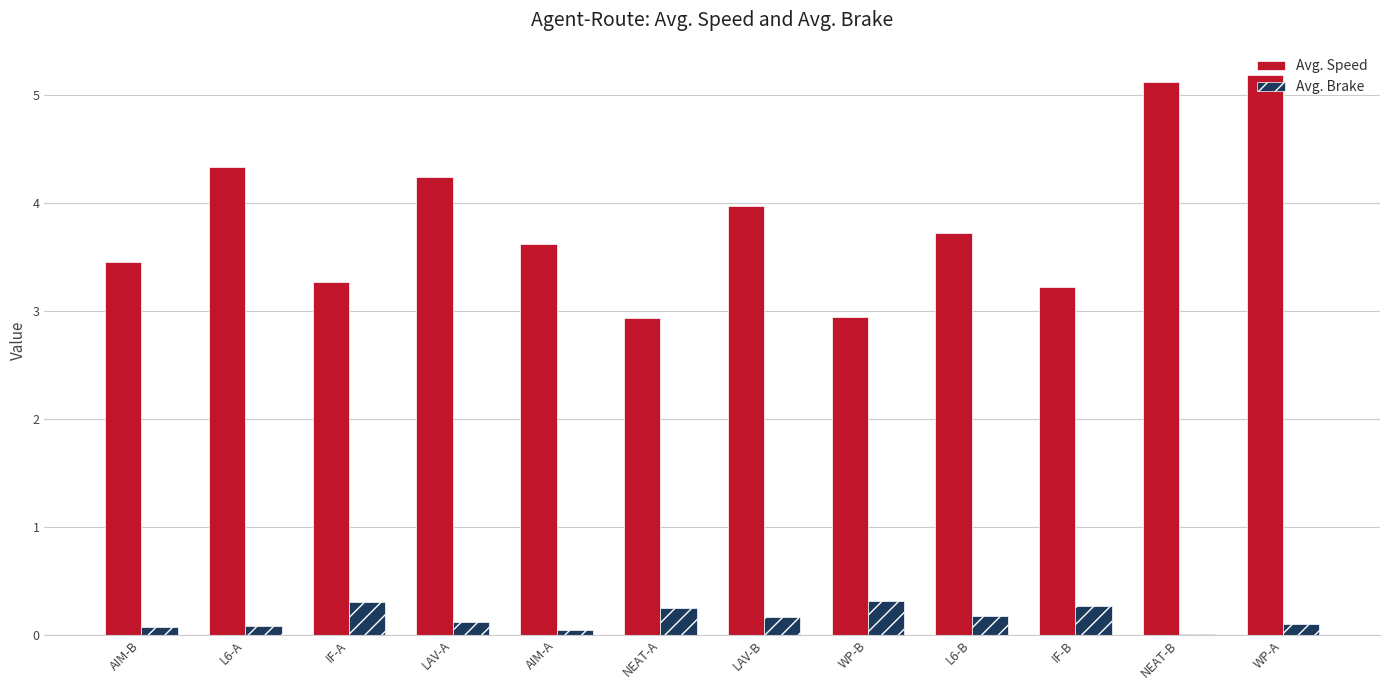

Which series has the largest total across all categories?

Avg. Speed